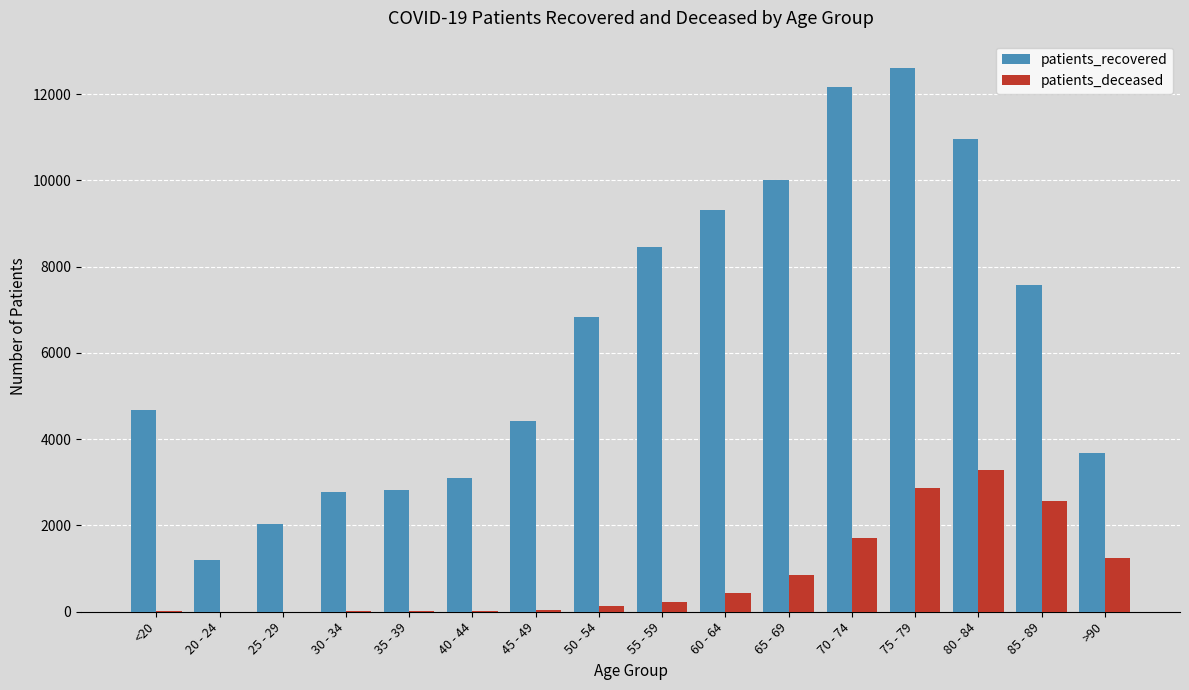

Is the value of patients_recovered at 20 - 24 greater than the value of patients_deceased at 20 - 24?

Yes